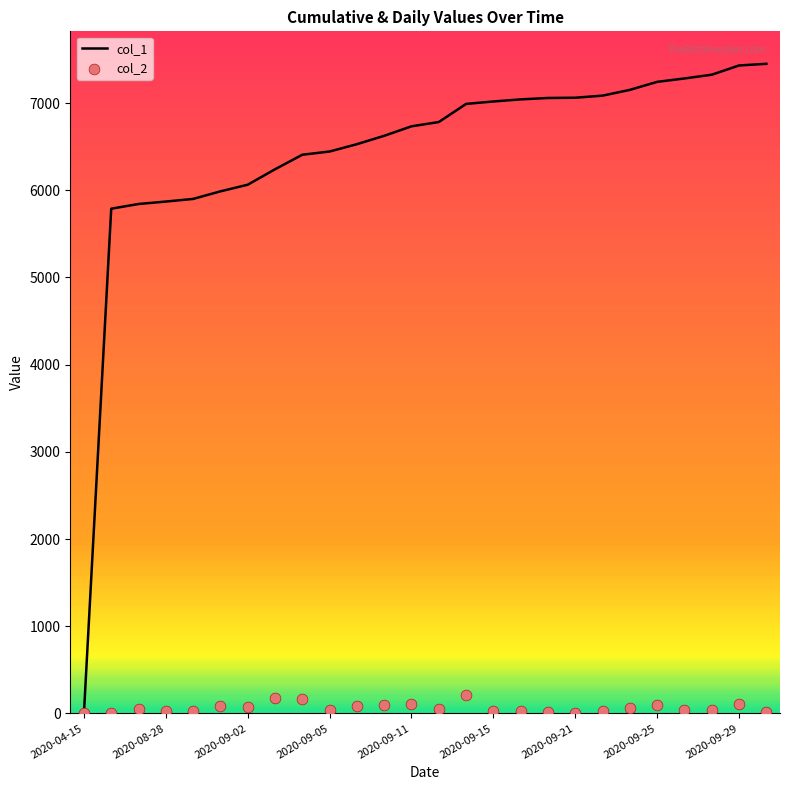

Which series reaches the minimum Y coordinate?

col_1